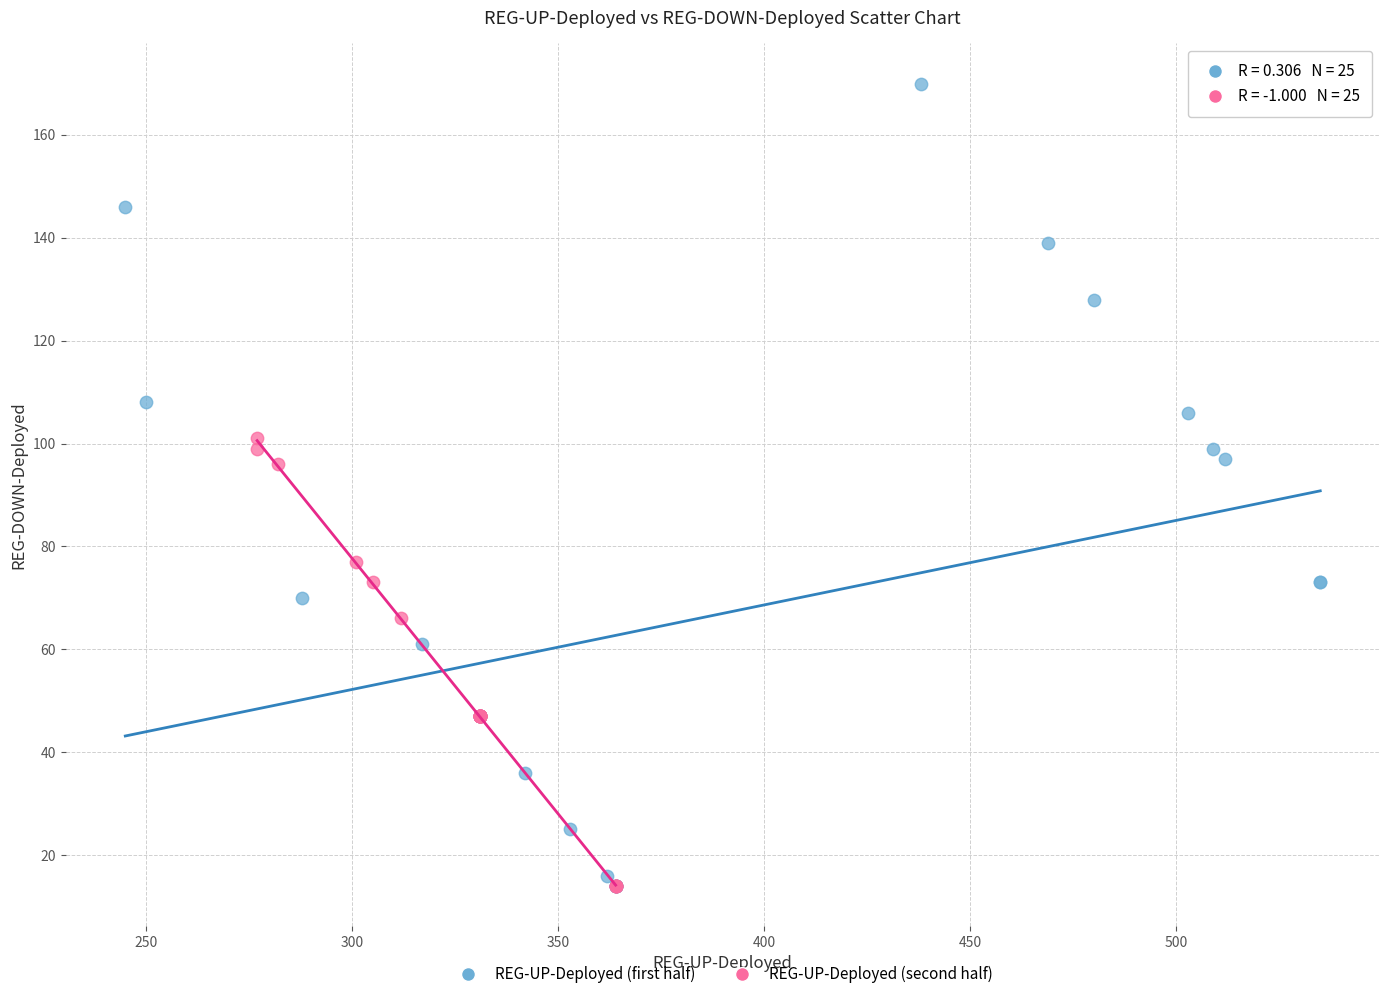

Which series has the largest Y range (max minus min)?

REG-UP-Deployed (first half)